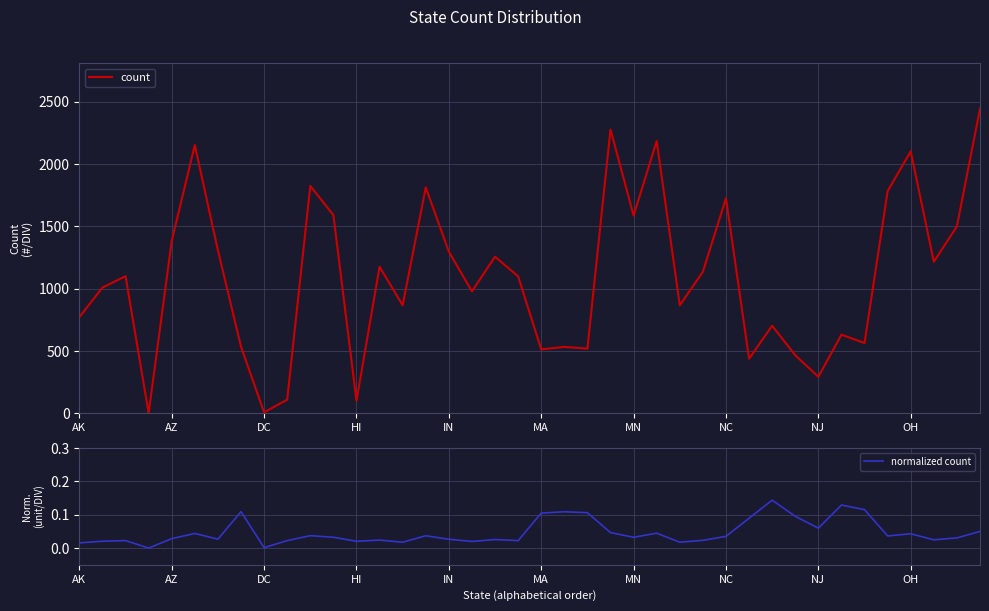

How many interior local valleys does the count series have?

13